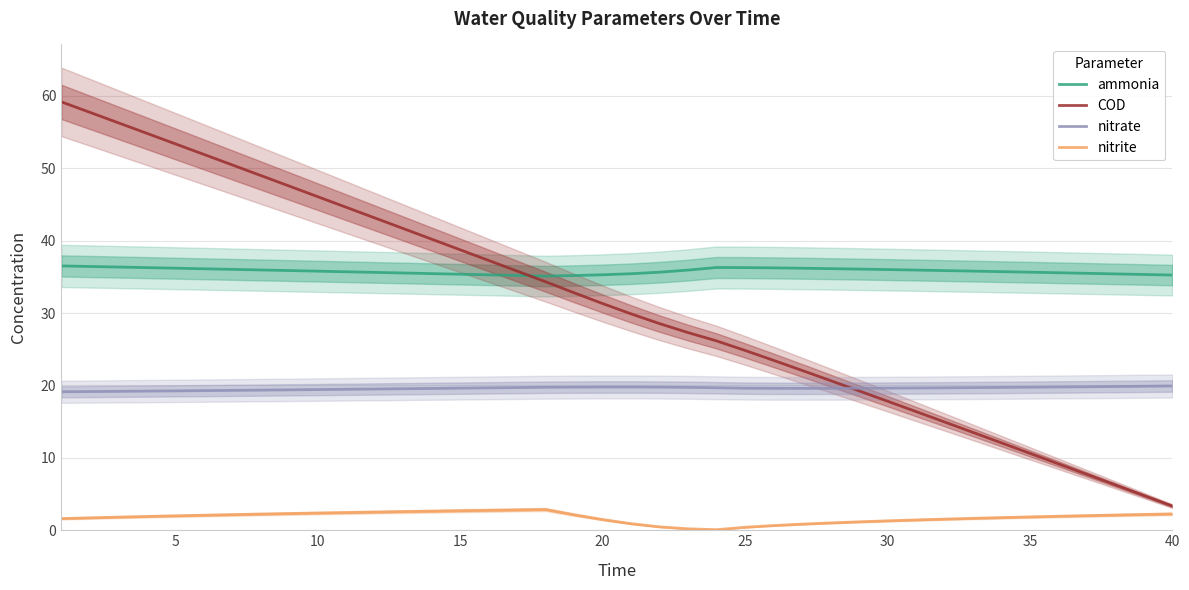

What is the highest value of the nitrite series?

2.9